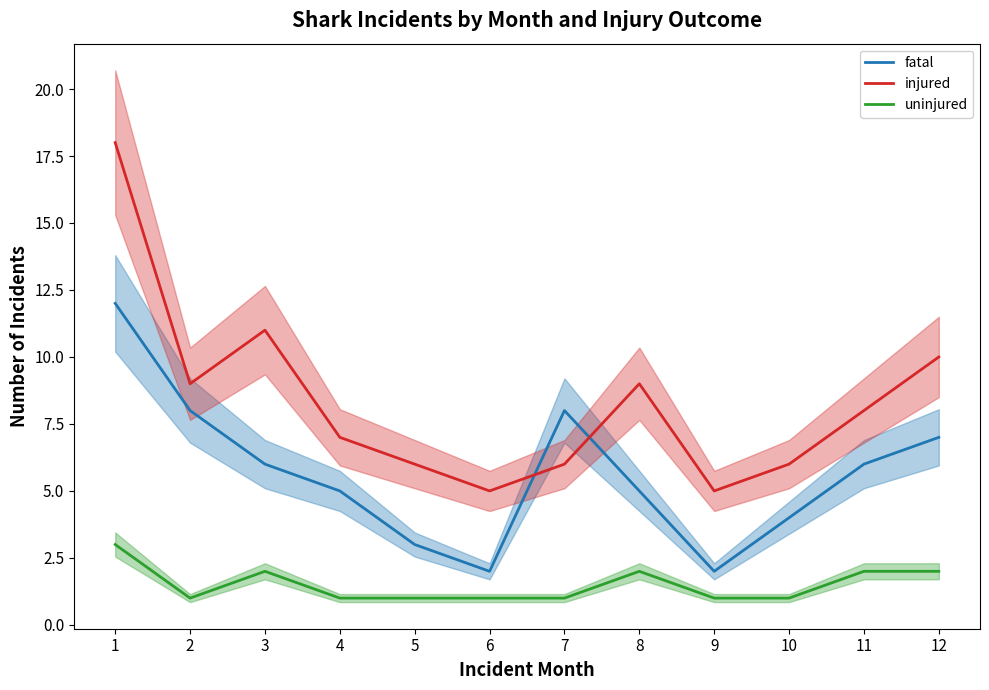

What is the average value of the uninjured series?

2